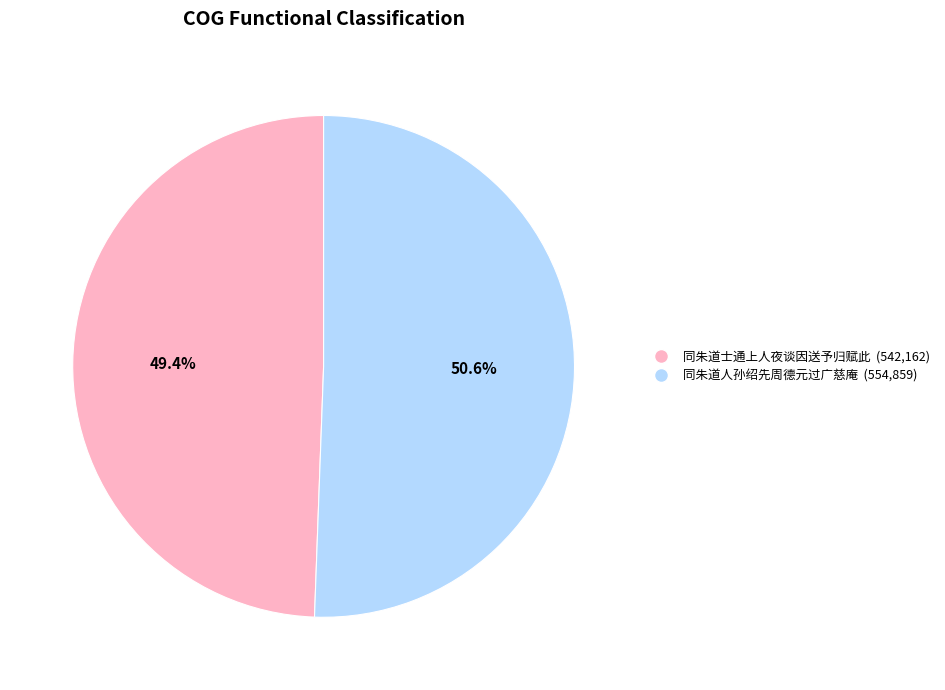

True or false: 同朱道人孙绍先周德元过广慈庵 accounts for 51% of the total.

True